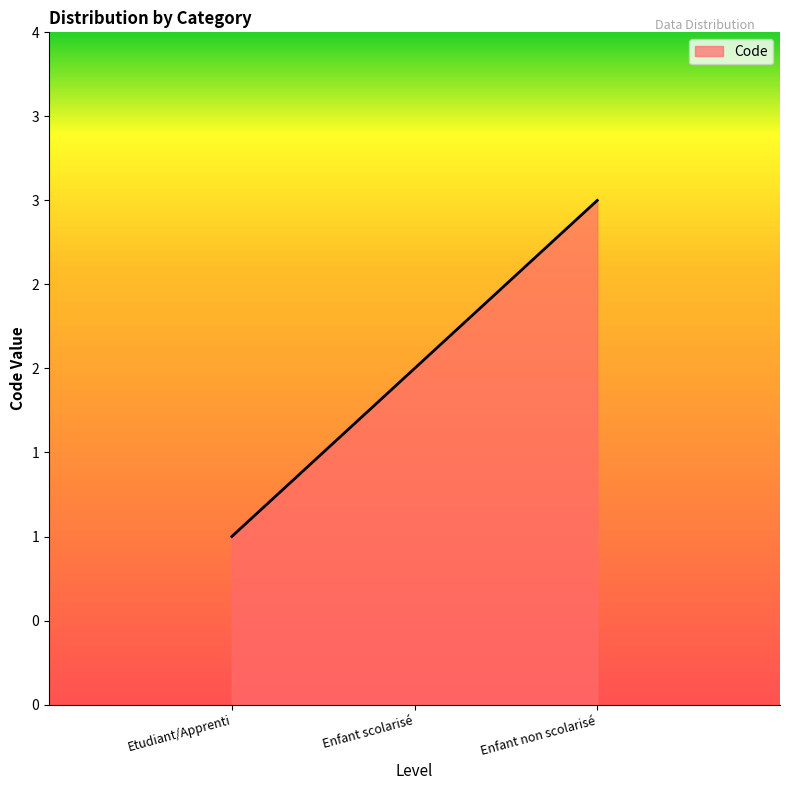

The value at Enfant non scolarisé is 3. True or false?

True